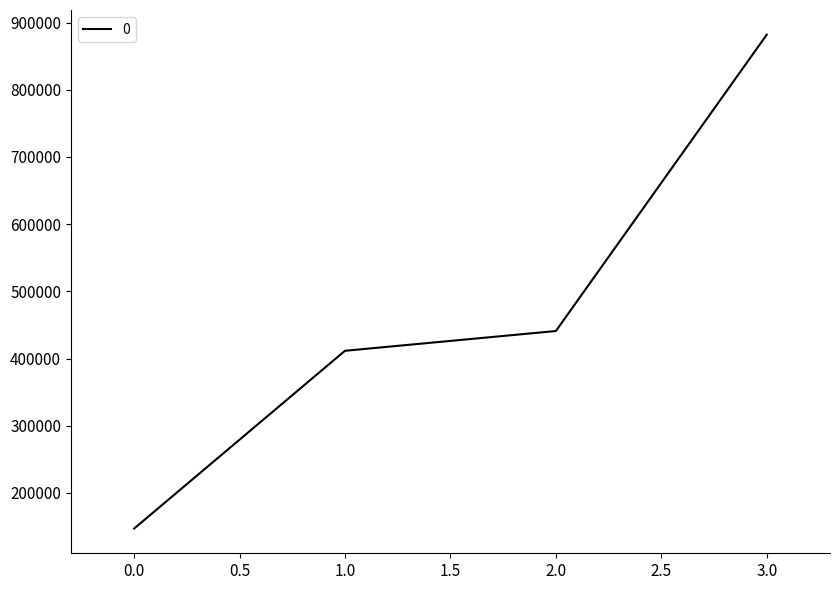

What is the average value?

470400